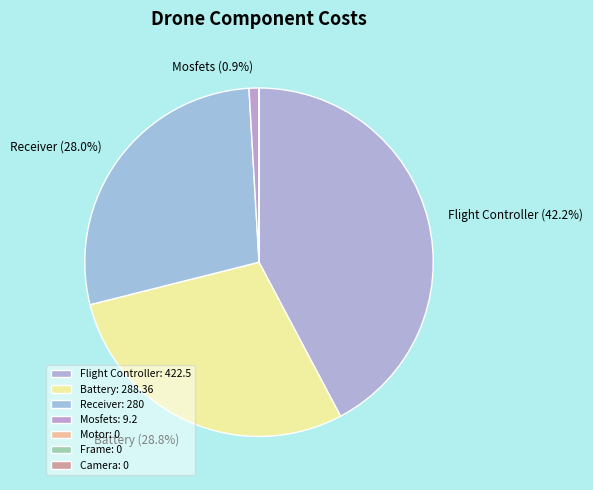

Rank the categories by value from highest to lowest.

Flight Controller, Battery, Receiver, Mosfets, Motor, Frame, Camera